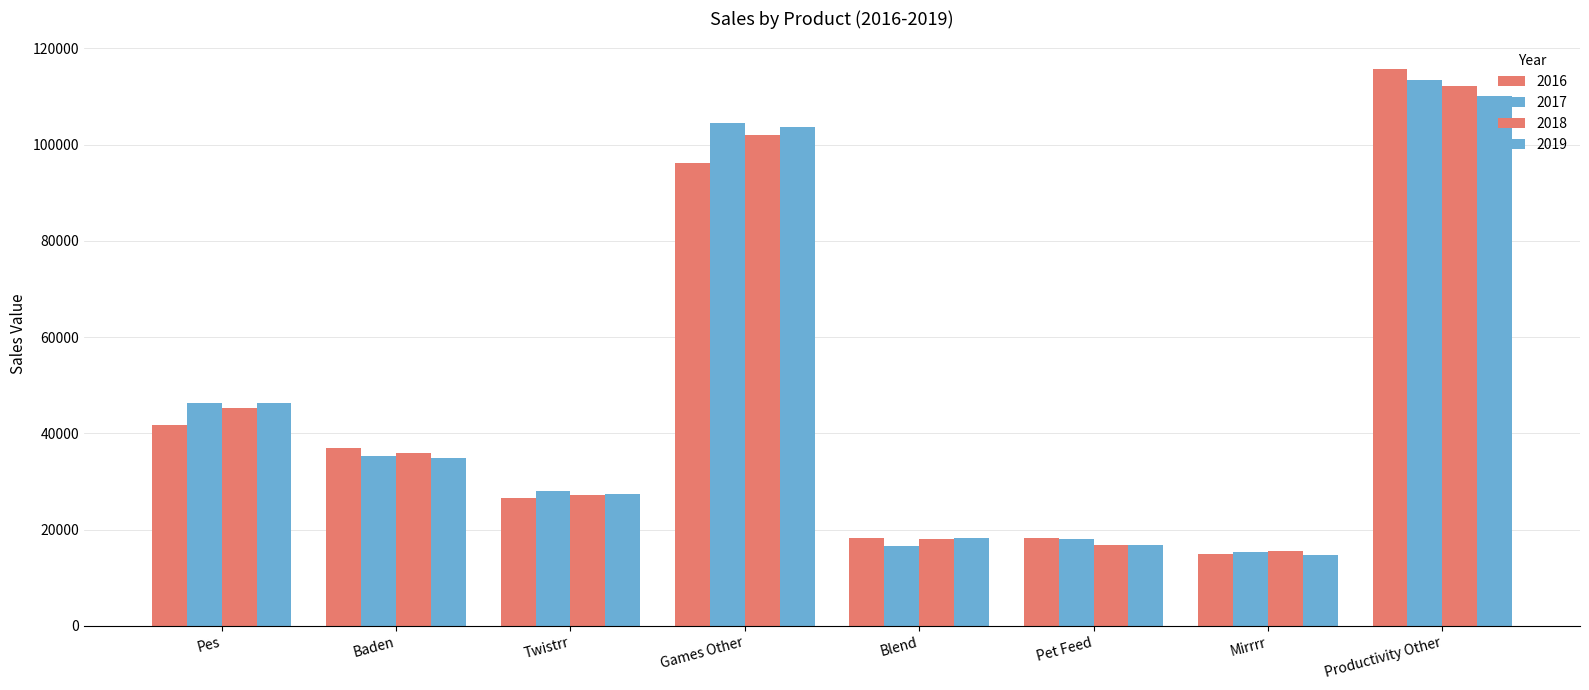

At which category is the sum across all series the highest?

Productivity Other